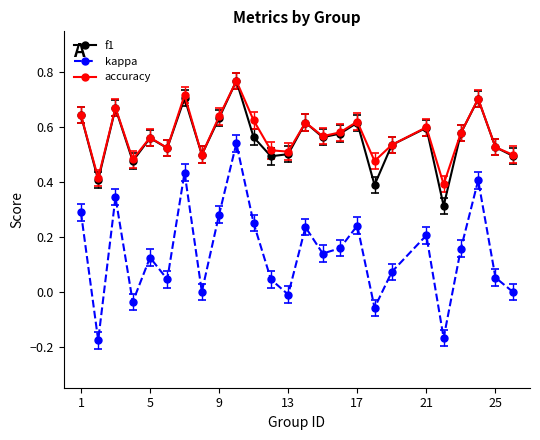

Which series has the widest spread of values?

kappa